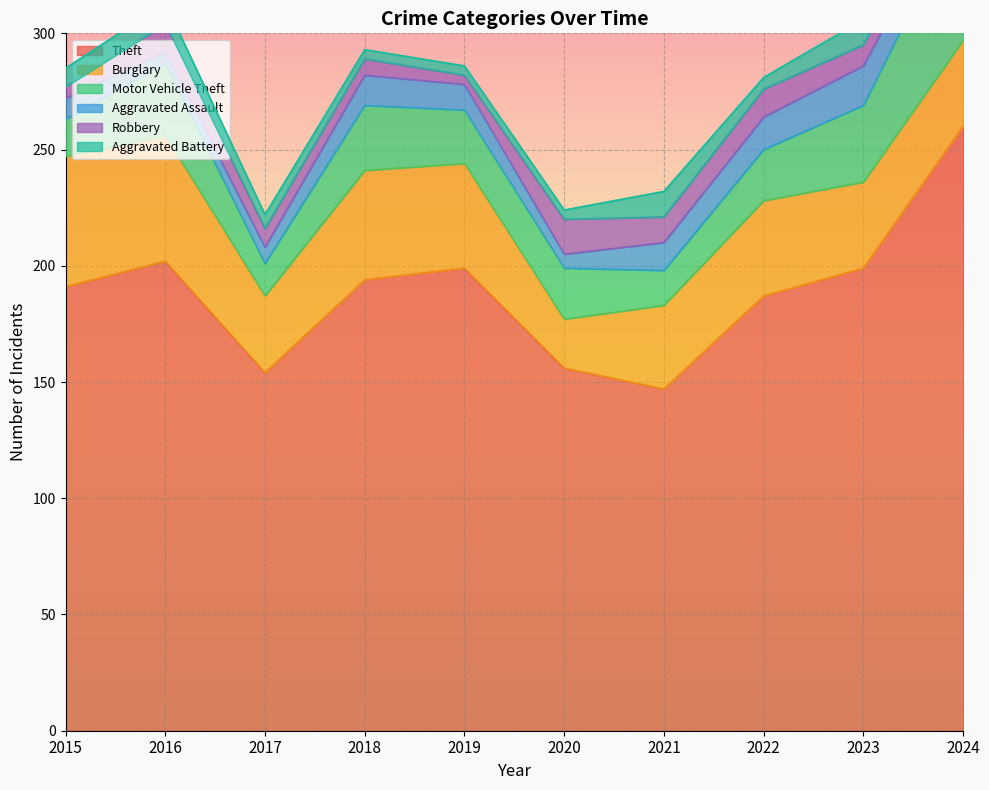

What is the difference between the highest and lowest values at 2023?

190